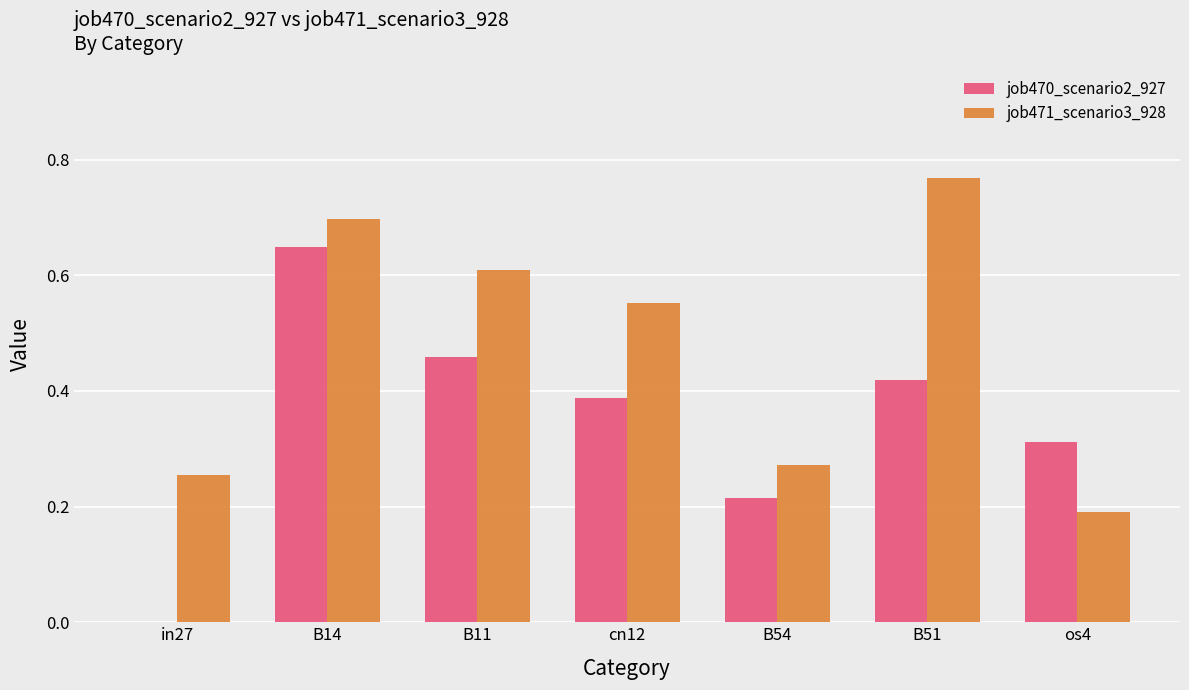

Is it true that job471_scenario3_928 equals 0.4 at in27?

False